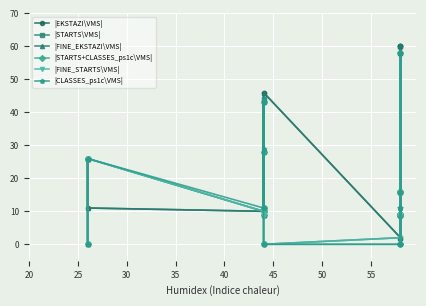

True or false: |CLASSES_ps1c\VMS| has more than 2 points higher than both neighbors.

True